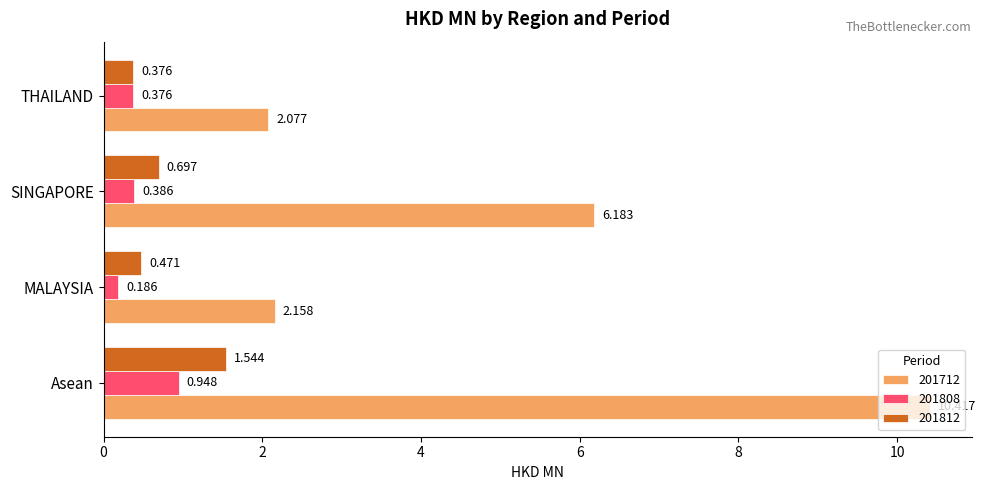

What is the sum of all 201812 values?

3.1